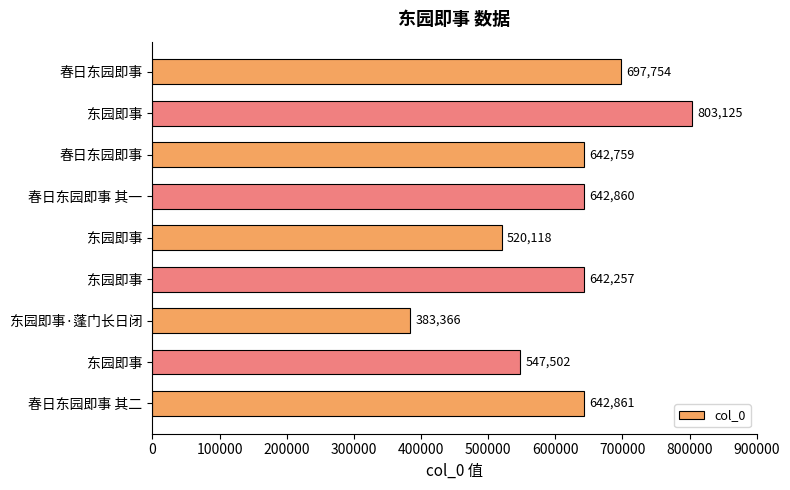

What is the smallest value displayed?

383366